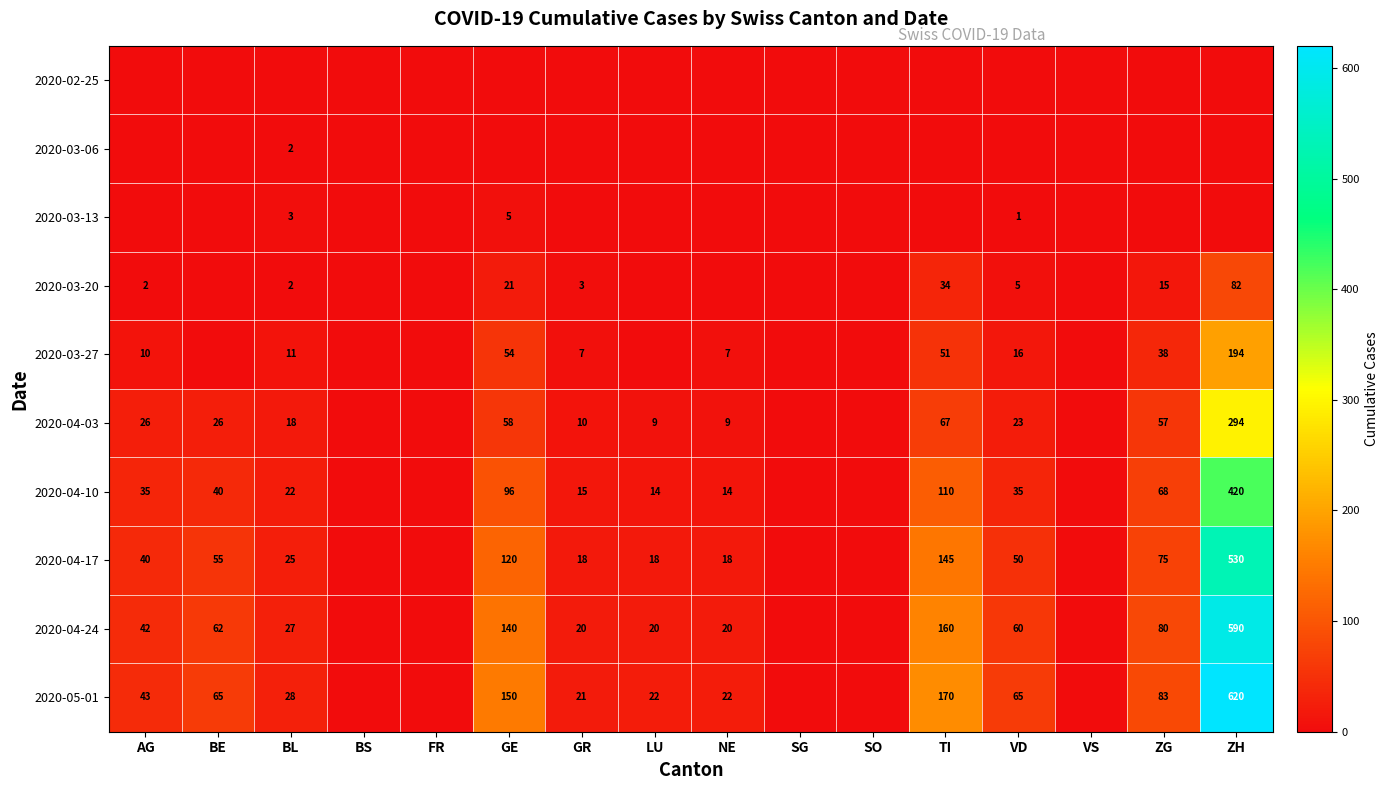

What is the sum of the 2020-05-01 values at BE and LU?

87